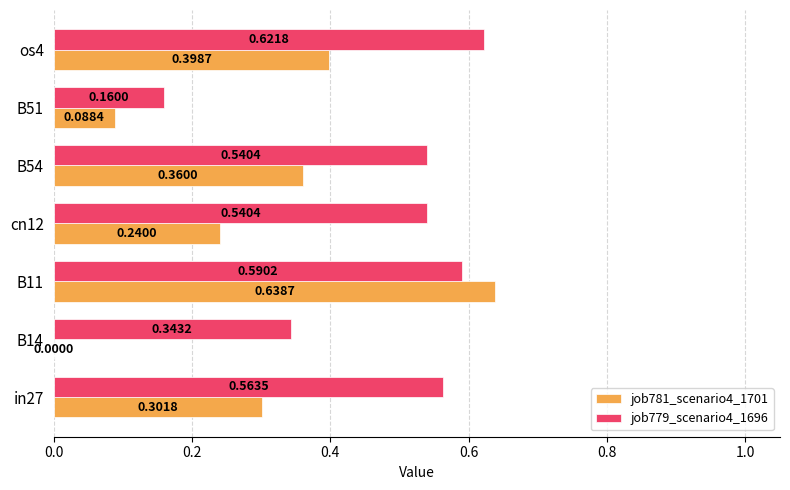

What is the sum of the job779_scenario4_1696 values at B54 and os4?

1.2